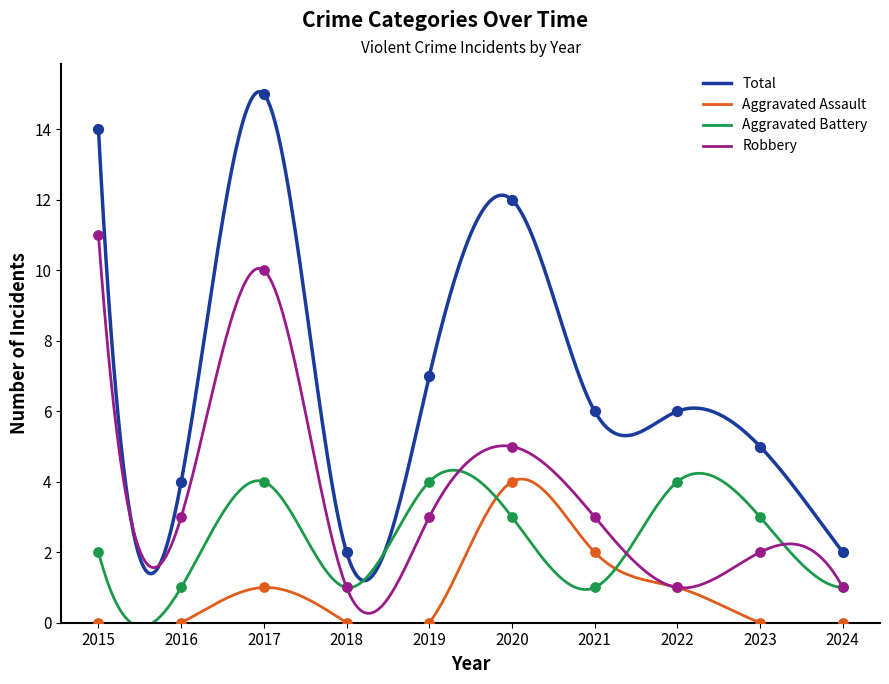

Which series has the largest total across all categories?

Total